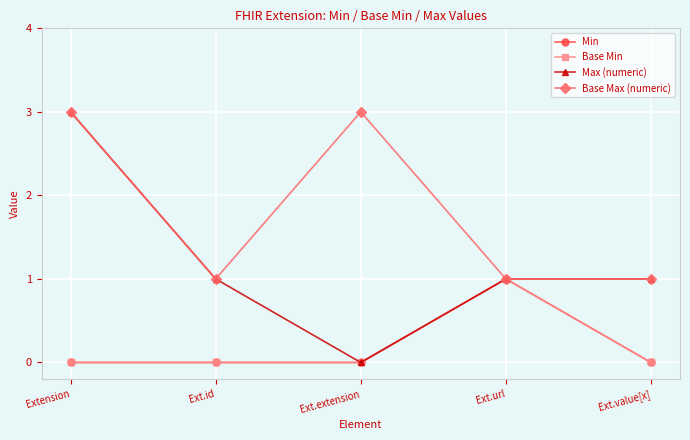

Is it true that Max (numeric) equals 4 at Extension?

False